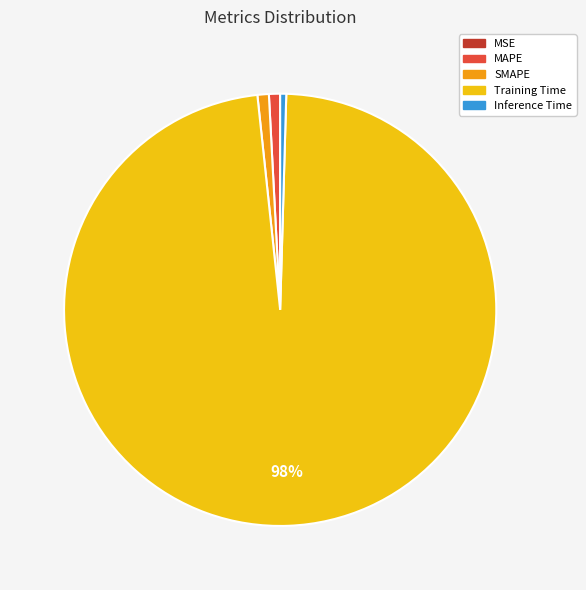

Is it true that MAPE is 1% of the pie?

True